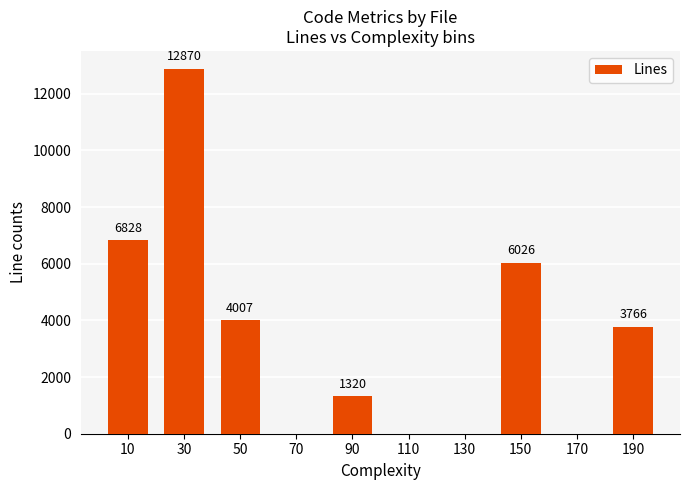

What is the change in value from 150 to 190?

-2260